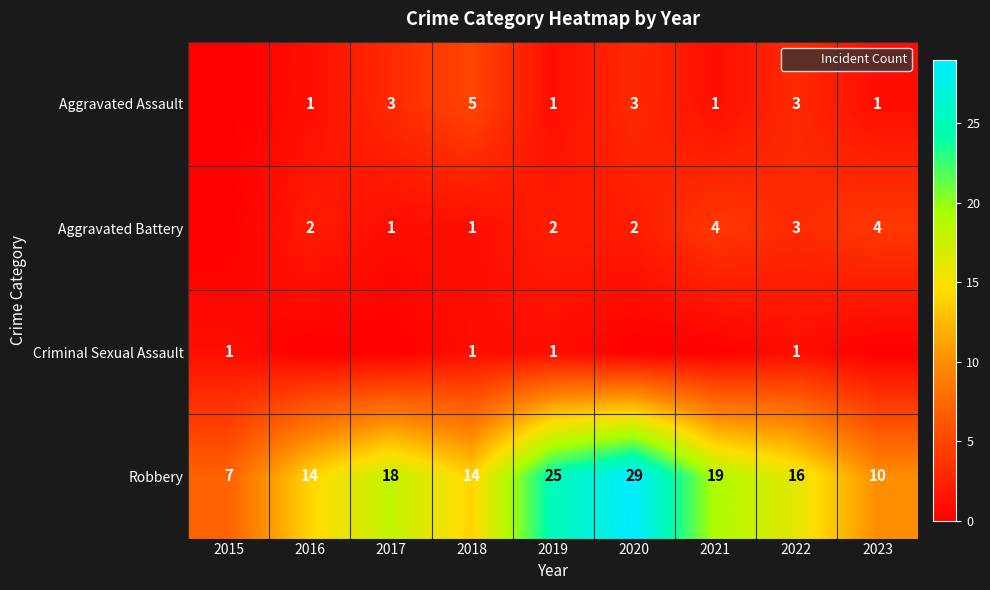

At which label does Robbery reach its minimum?

2015